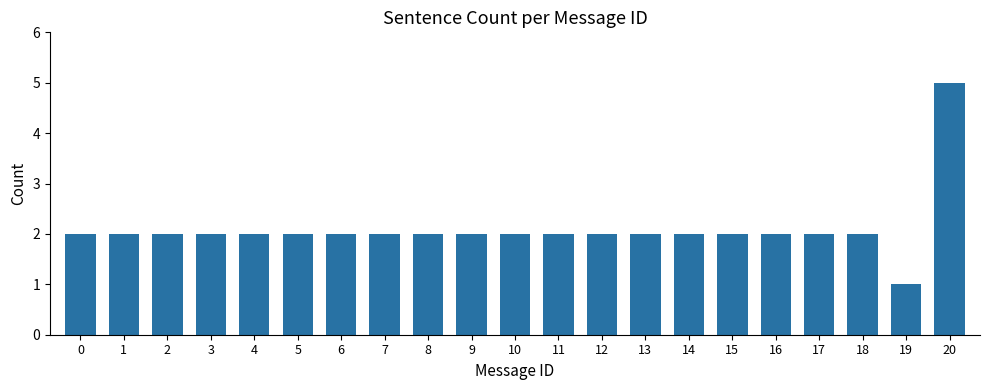

What is the value of the 12th bar from the left?

2